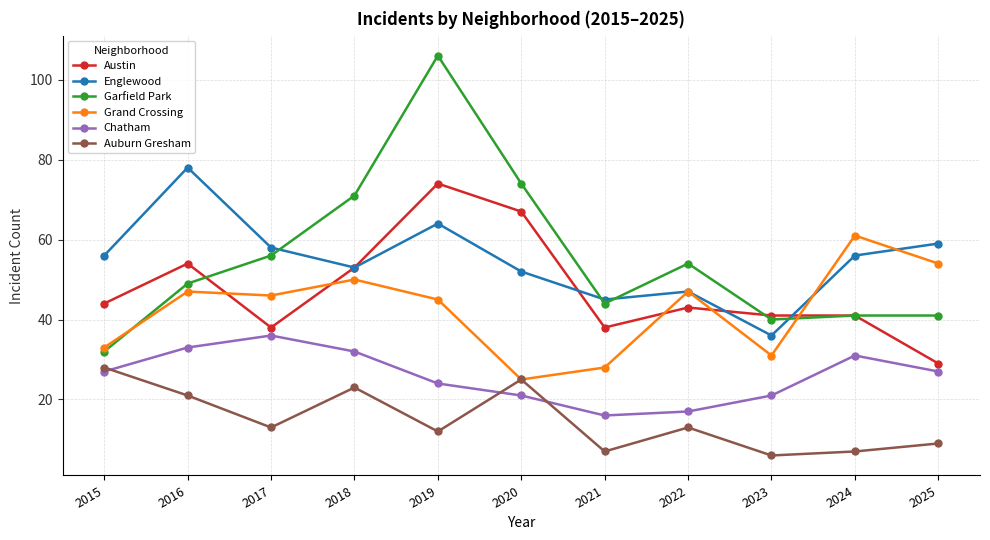

At which category does Englewood reach its first local valley?

2018